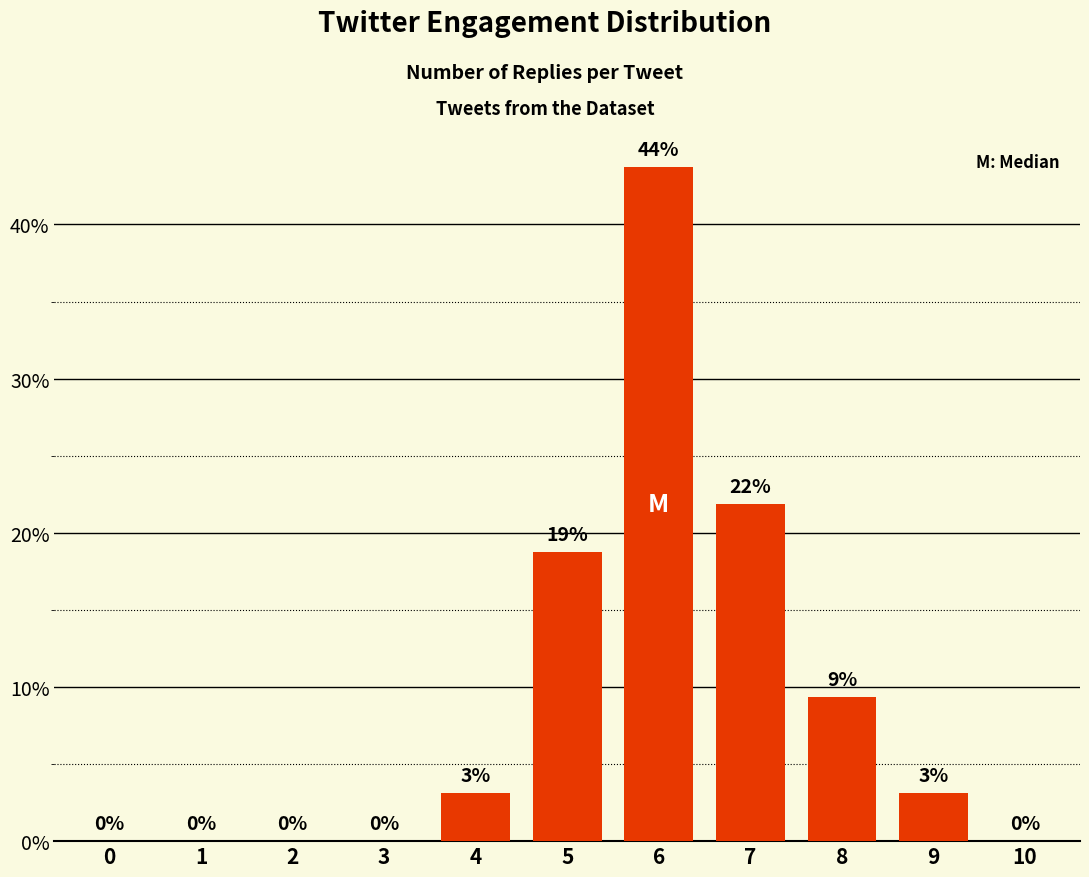

How many bars are there in total?

11